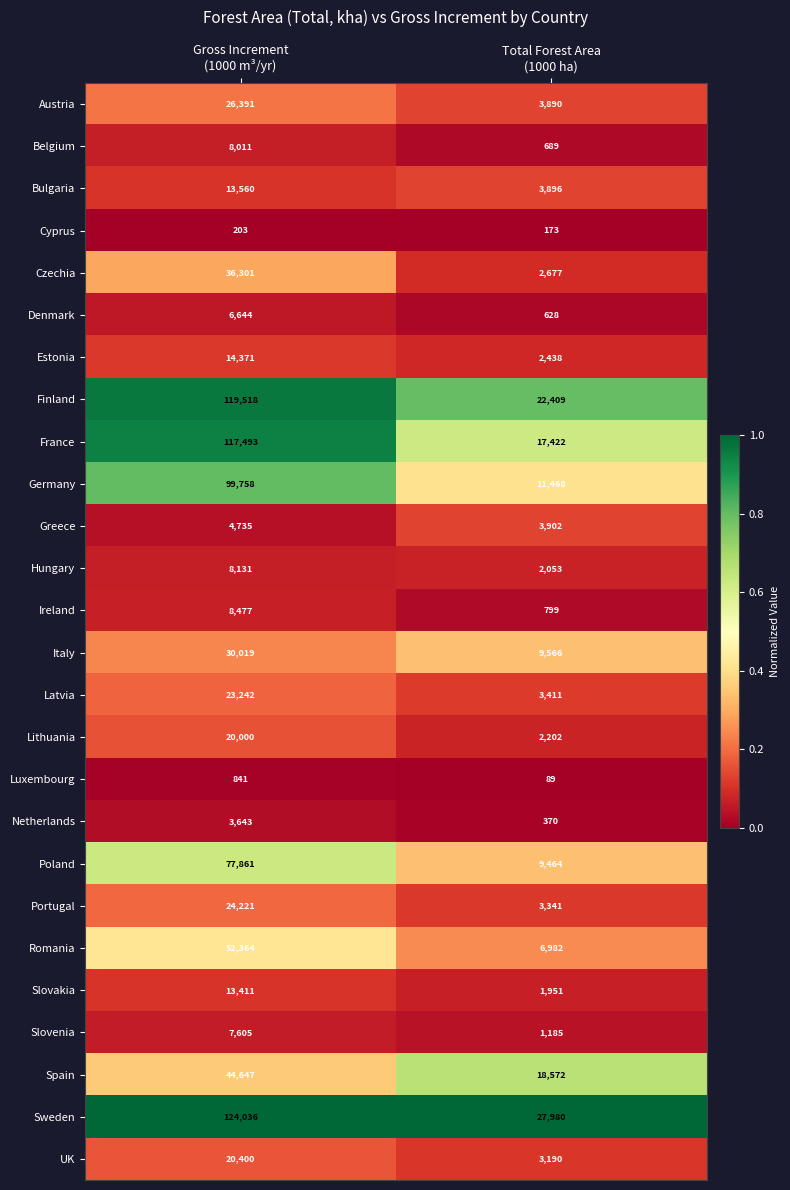

Which series has the widest spread of values?

France